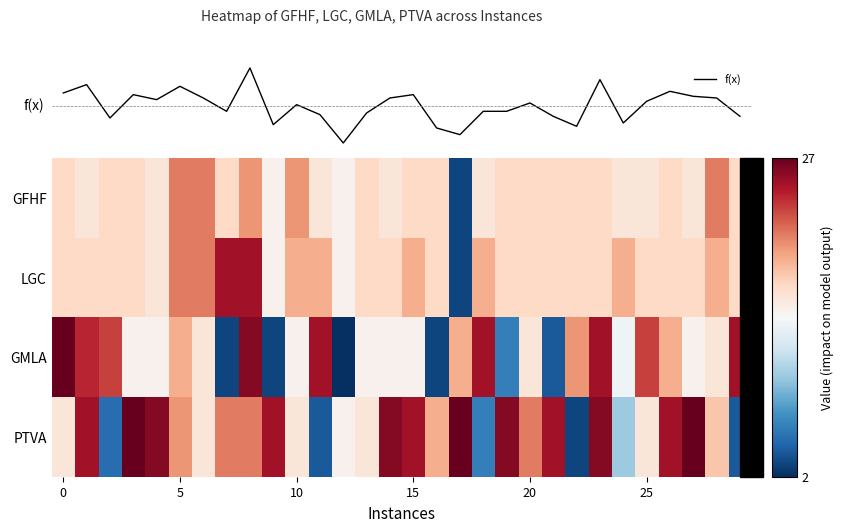

Which series has the widest spread of values?

GMLA